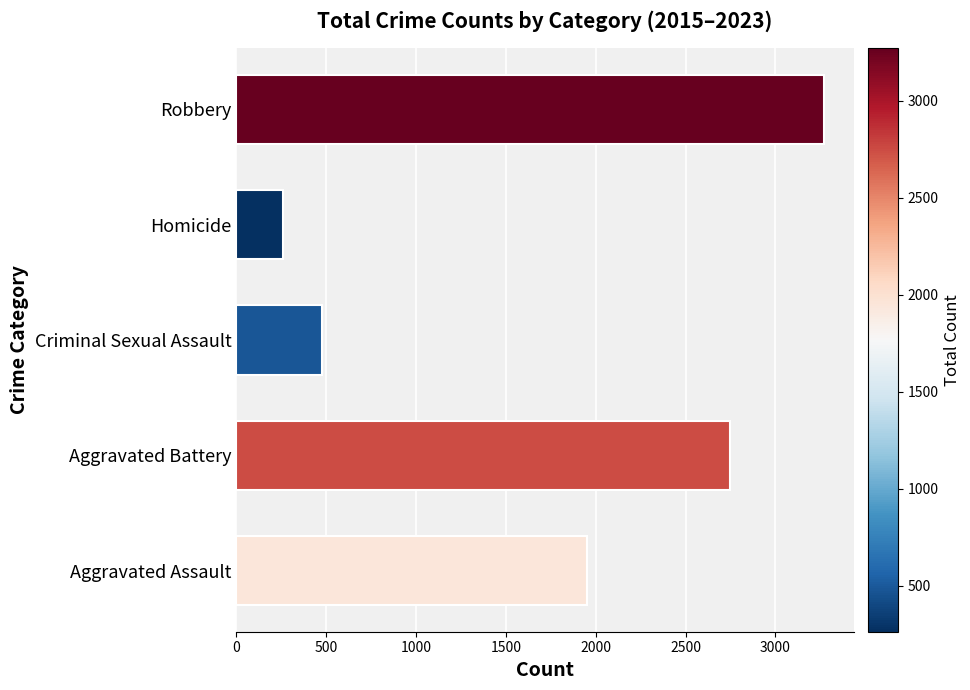

What is the ratio of the value at Aggravated Assault to the value at Criminal Sexual Assault?

4.1